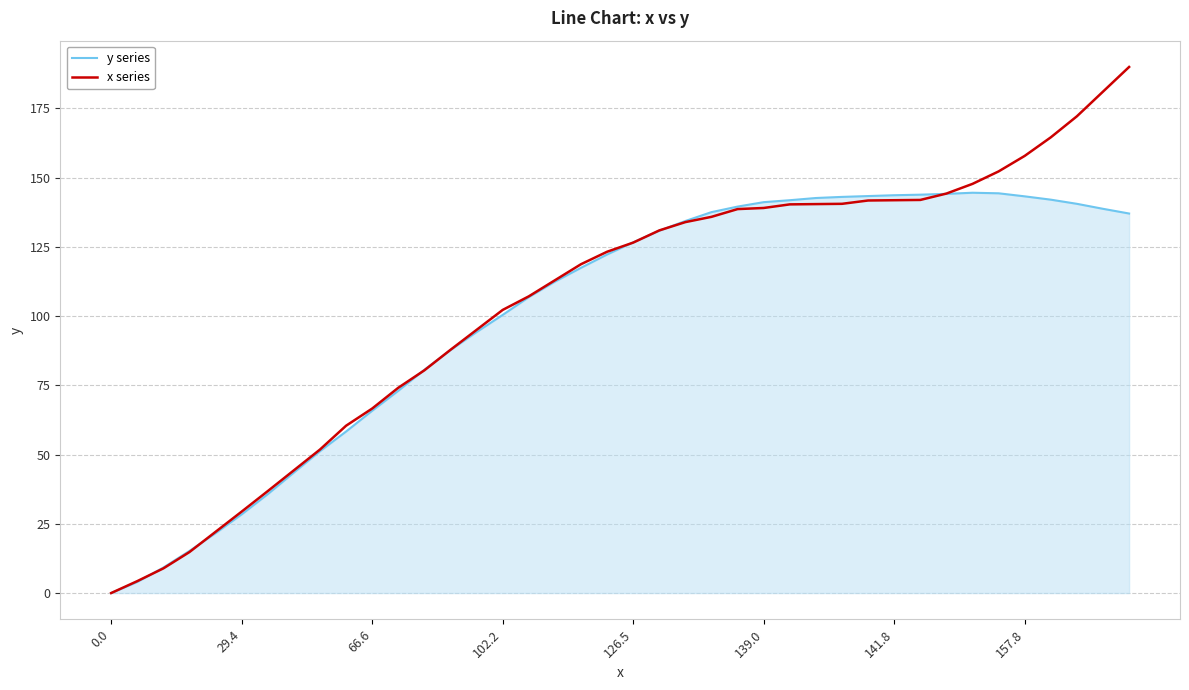

Does the chart have visible grid lines?

Yes